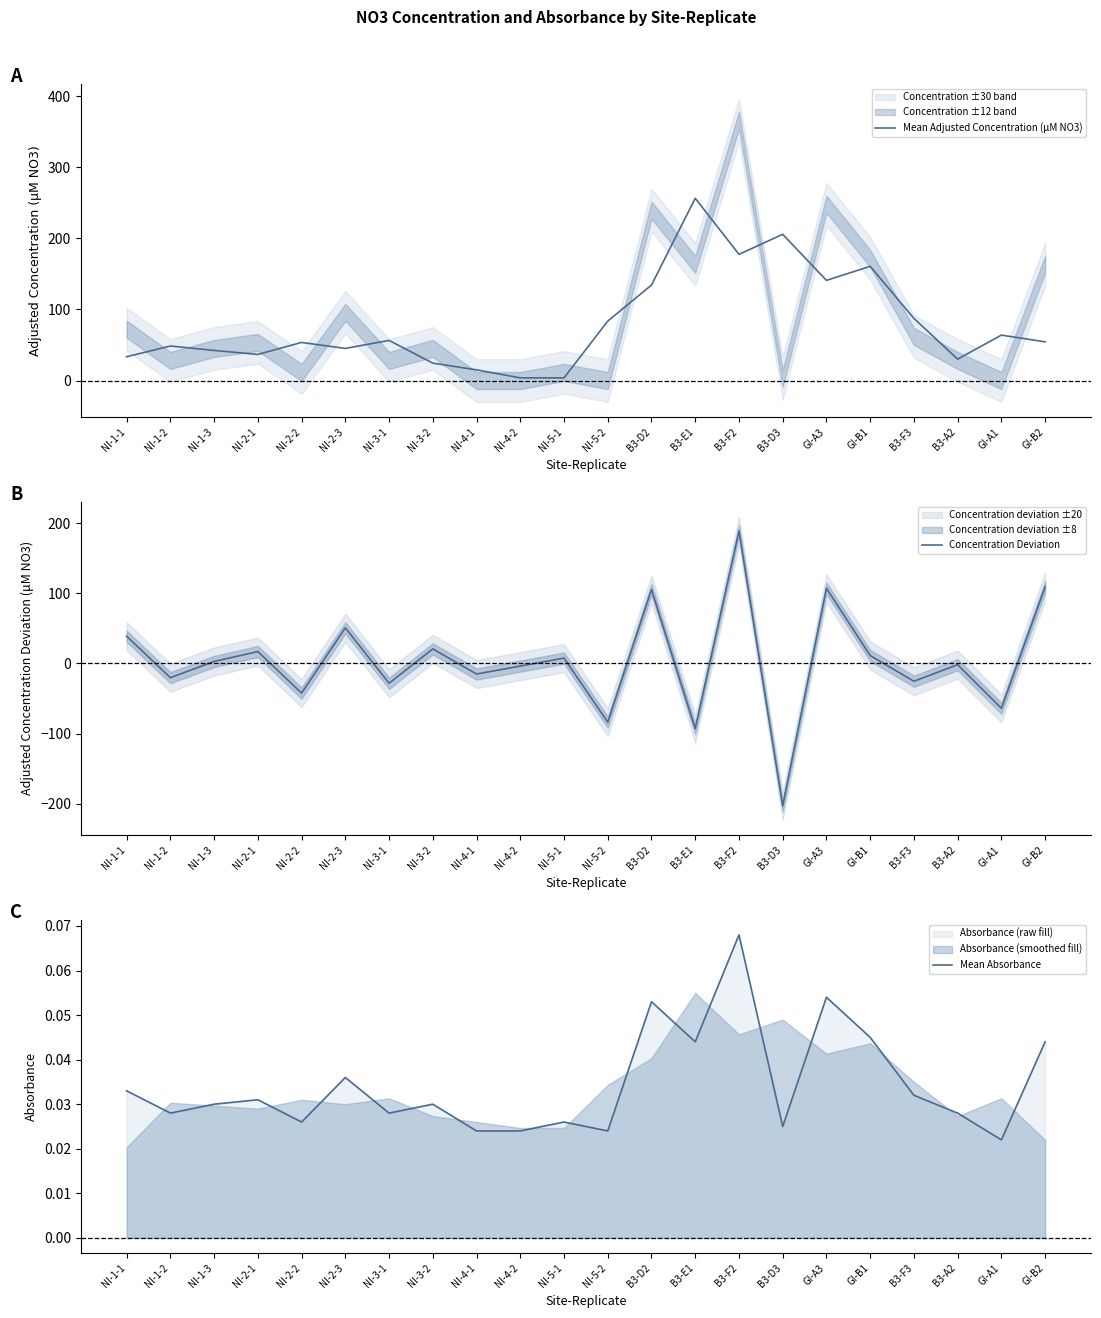

Is the value of Concentration Deviation at B3-F2 greater than the value of Mean Absorbance at B3-D3?

Yes